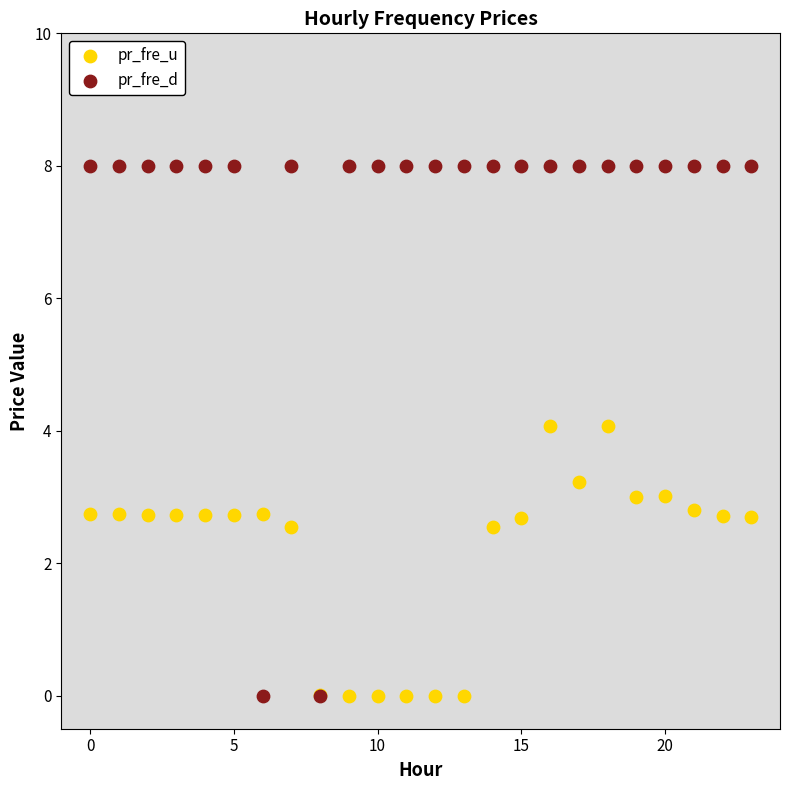

Which series has the largest Y range (max minus min)?

pr_fre_d